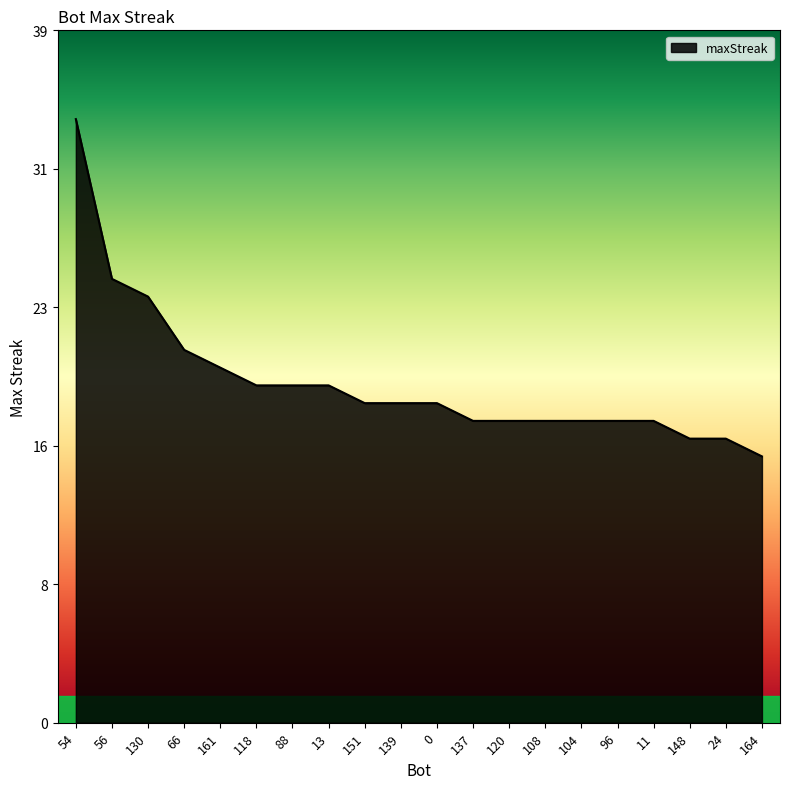

The value at 104 is 7. True or false?

False